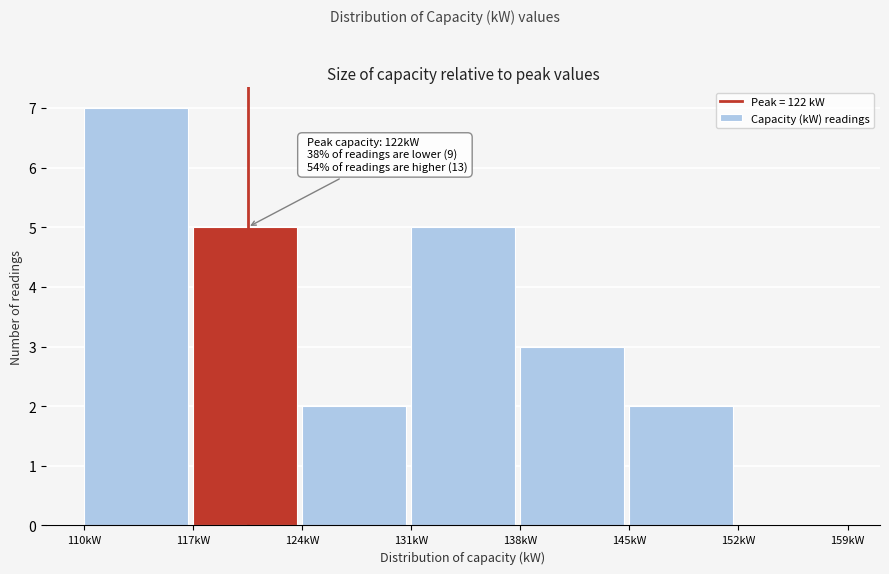

Which range on the x-axis has the tallest bar?

110 to 117